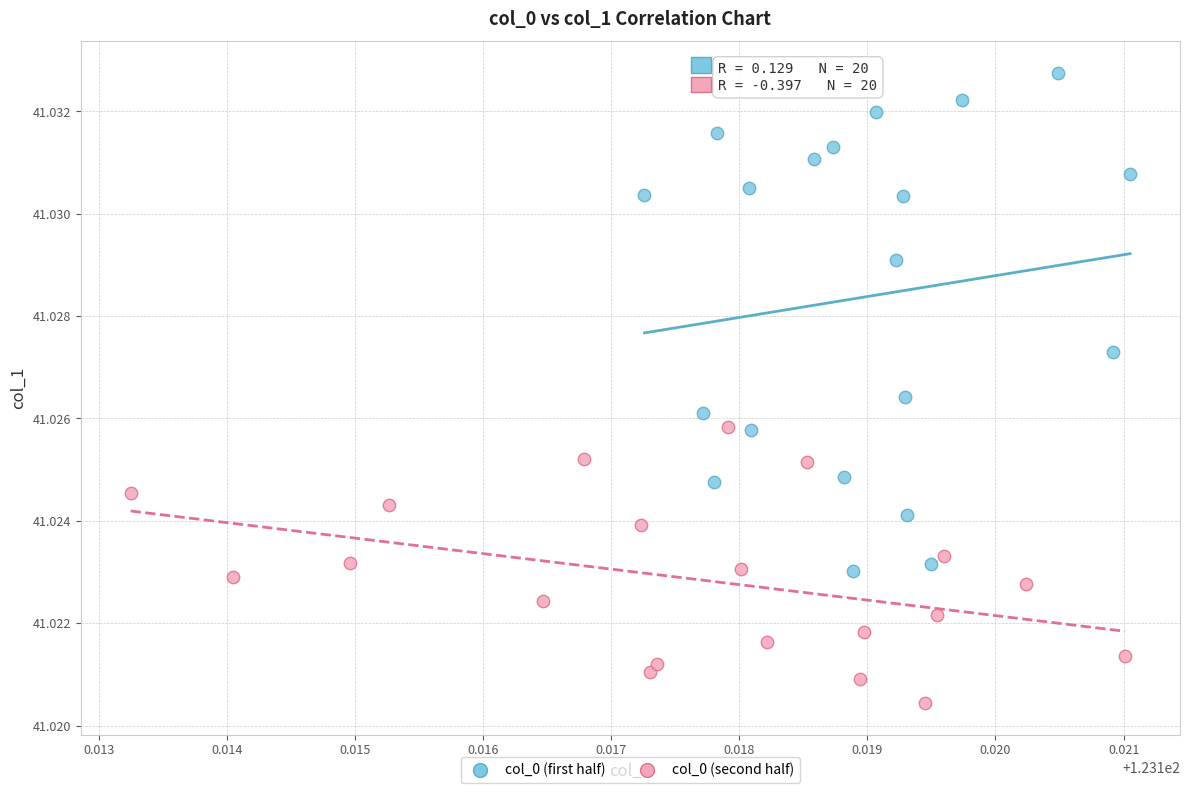

Which series contains the lowest Y value?

col_0 (second half)